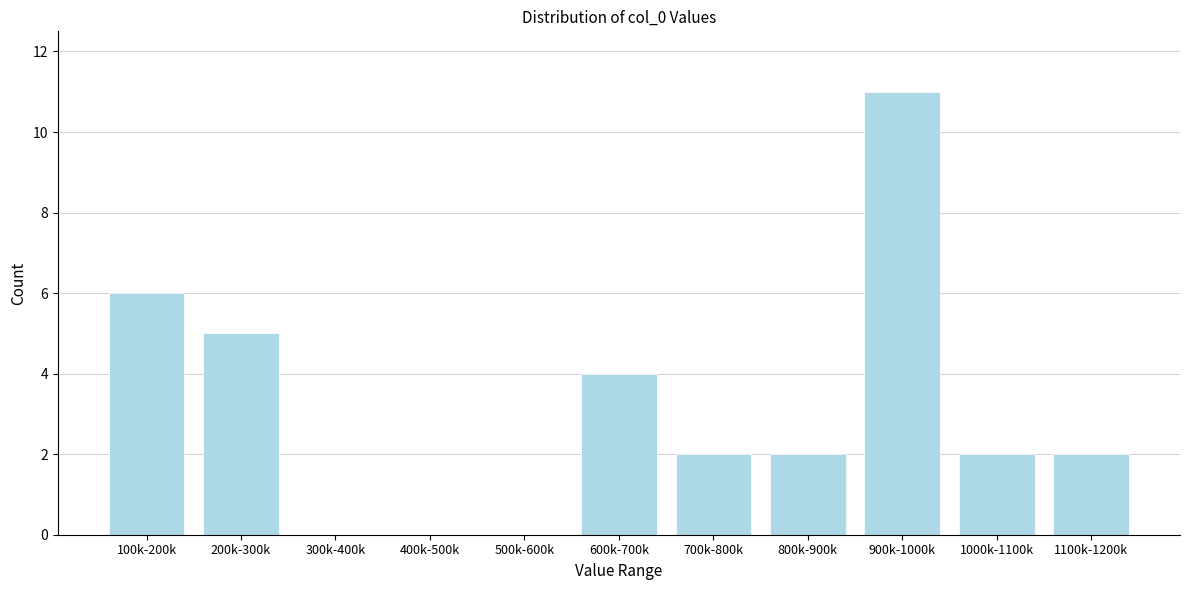

Reading left to right, extract all data points from this chart.

100k-200k=6	200k-300k=5	300k-400k=0	400k-500k=0	500k-600k=0	600k-700k=4	700k-800k=2	800k-900k=2	900k-1000k=11	1000k-1100k=2	1100k-1200k=2